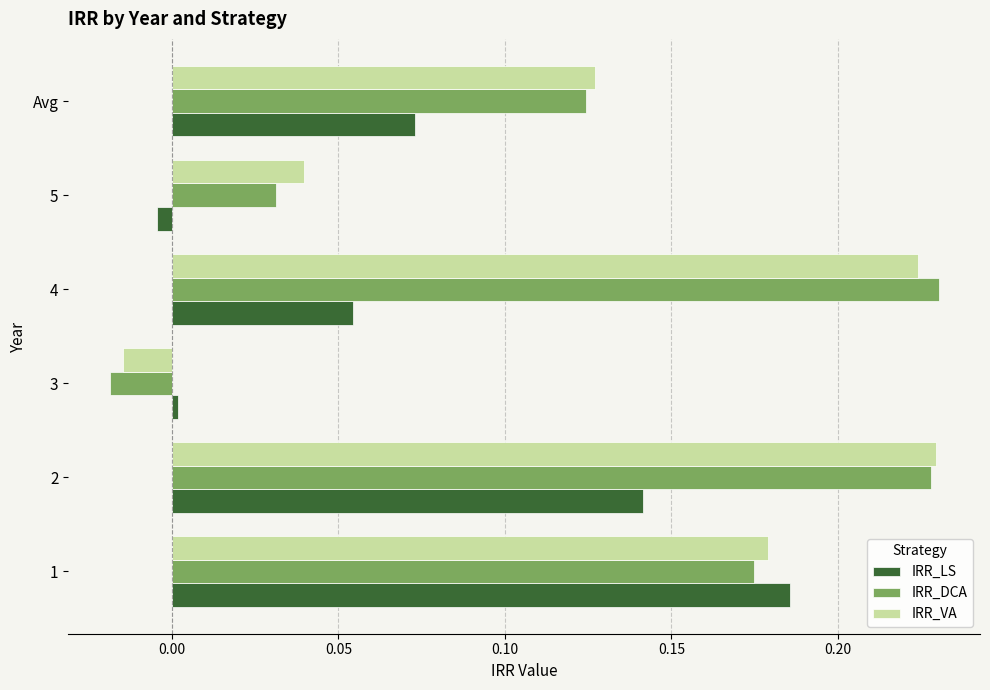

Rank the categories by IRR_VA value from lowest to highest.

3, 5, Avg, 1, 4, 2